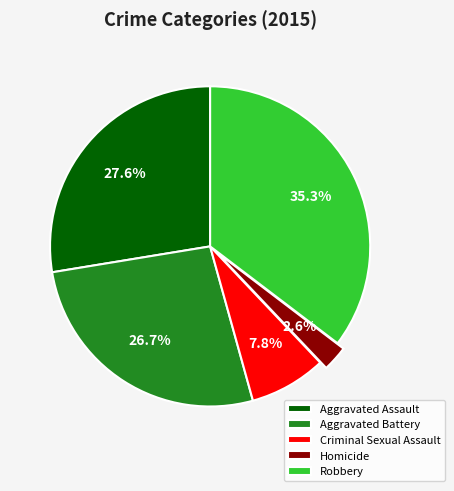

To the nearest percent, what percentage of the pie is Criminal Sexual Assault?

8%